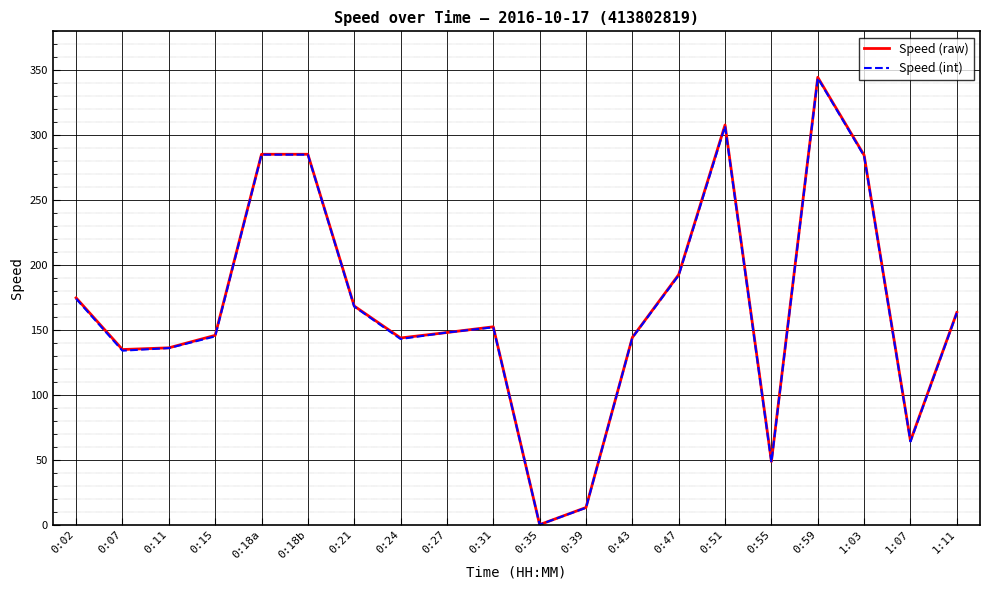

How many interior local valleys does the Speed (raw) series have?

5